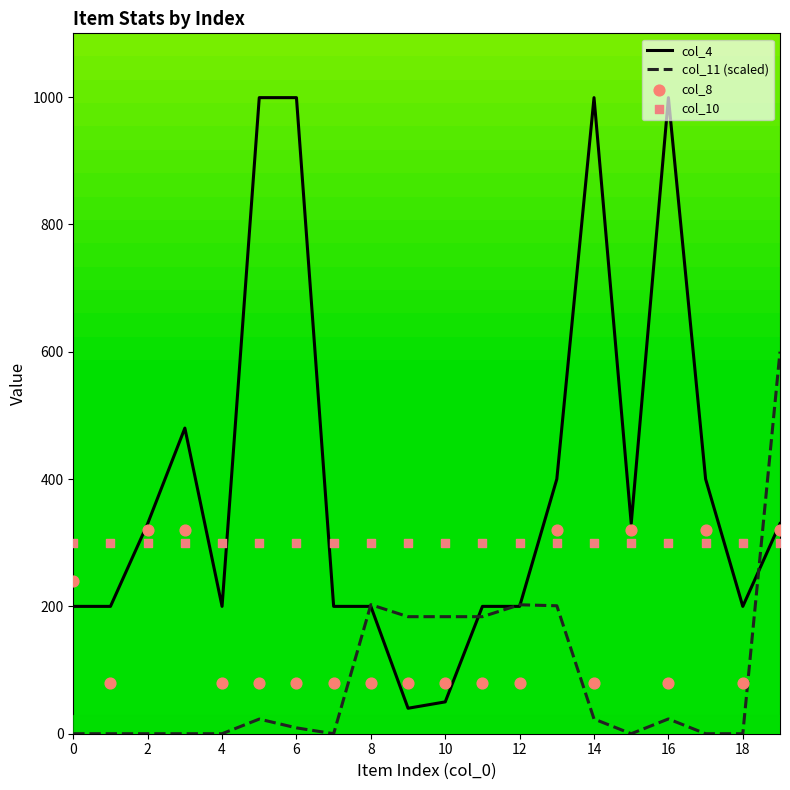

At which category is the sum across all series the highest?

19